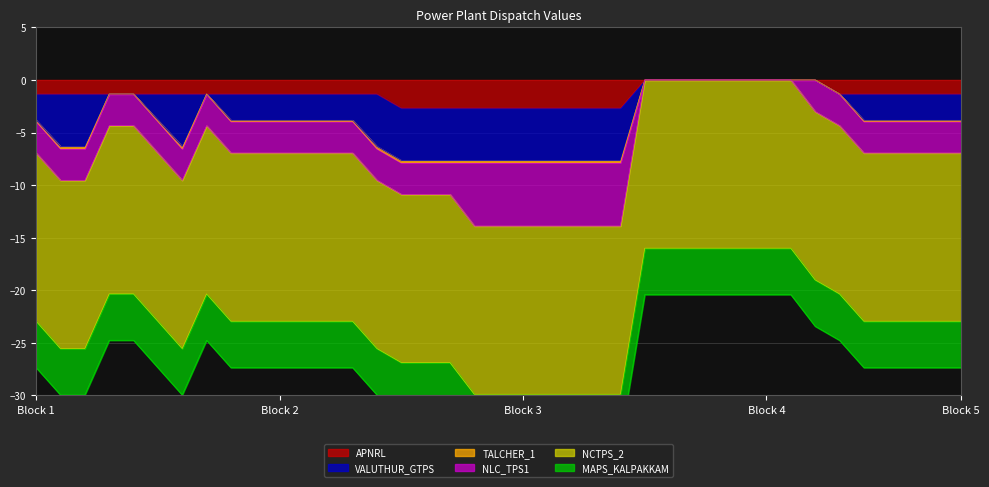

How many data points in TALCHER_1 are less than -3?

27